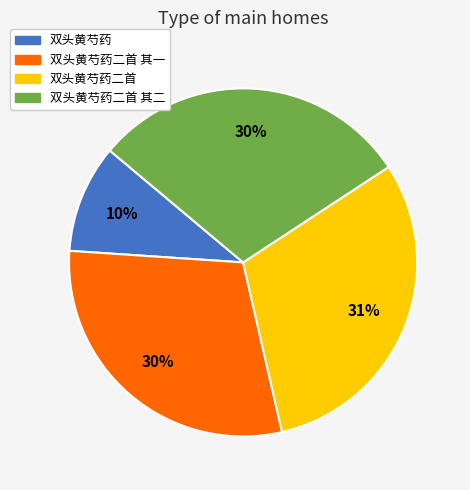

To the nearest percent, what is the difference between the largest and smallest slice percentages?

21%